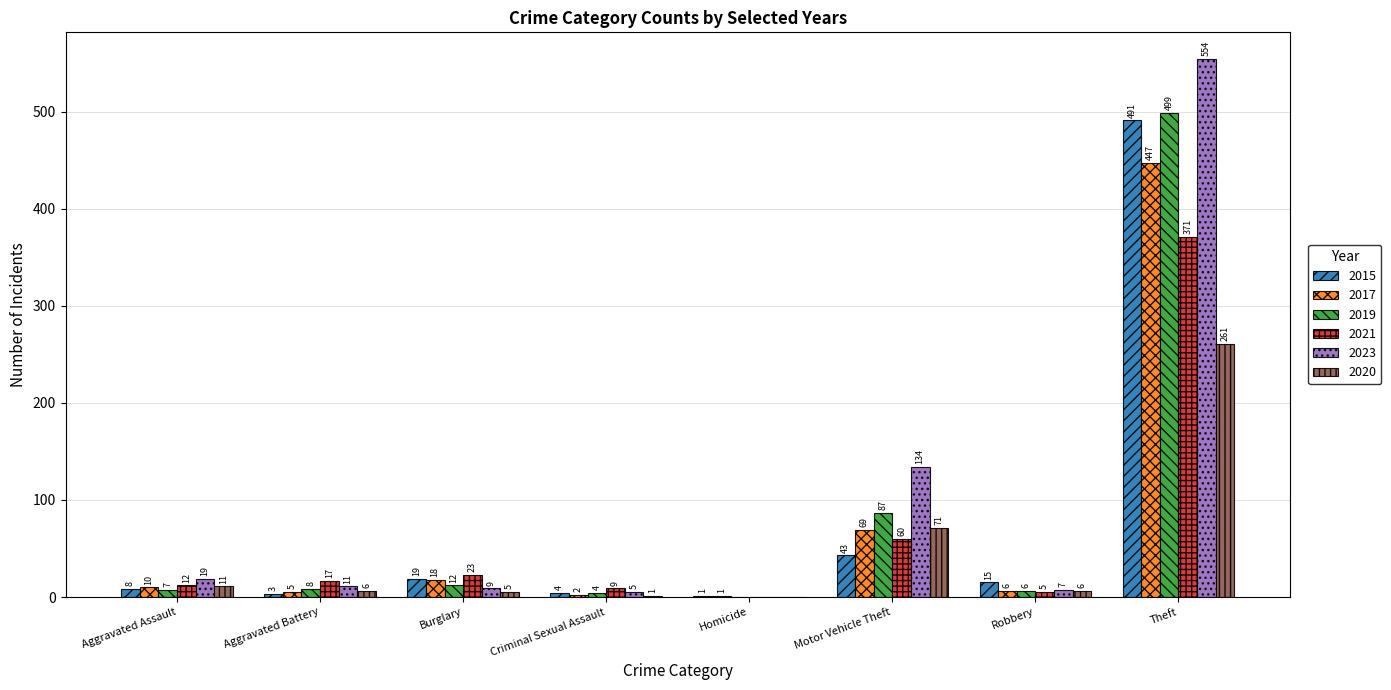

Which category has the highest value across all series?

Theft